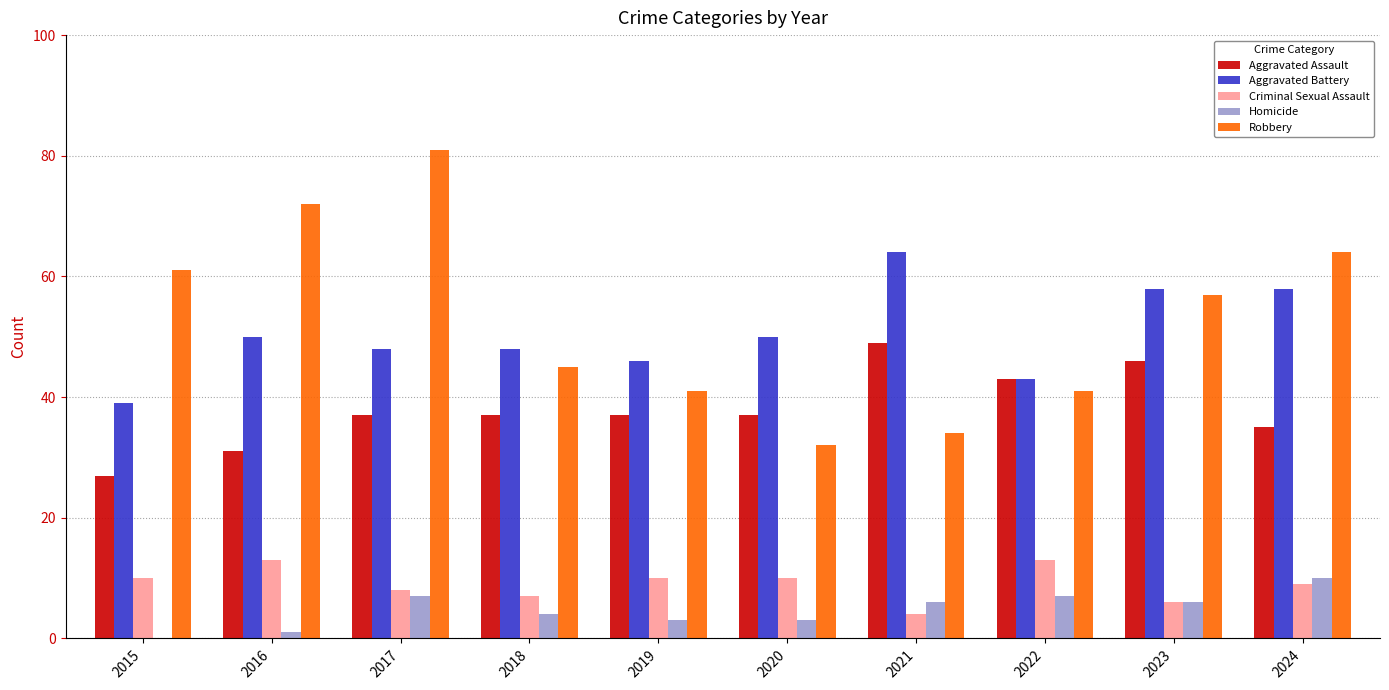

What is the average value of the Criminal Sexual Assault series?

9